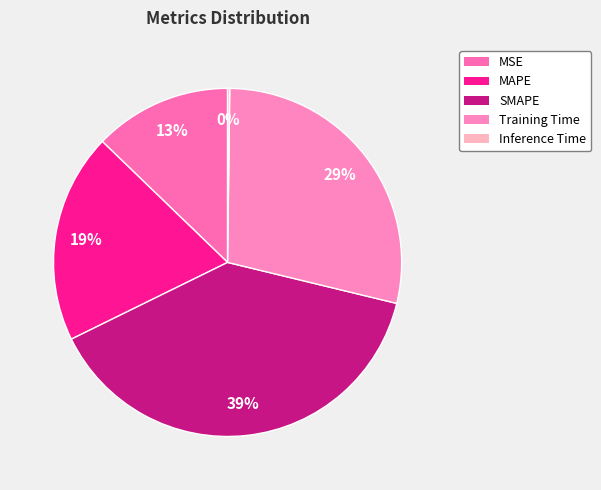

To the nearest percent, what is the average slice percentage?

20%